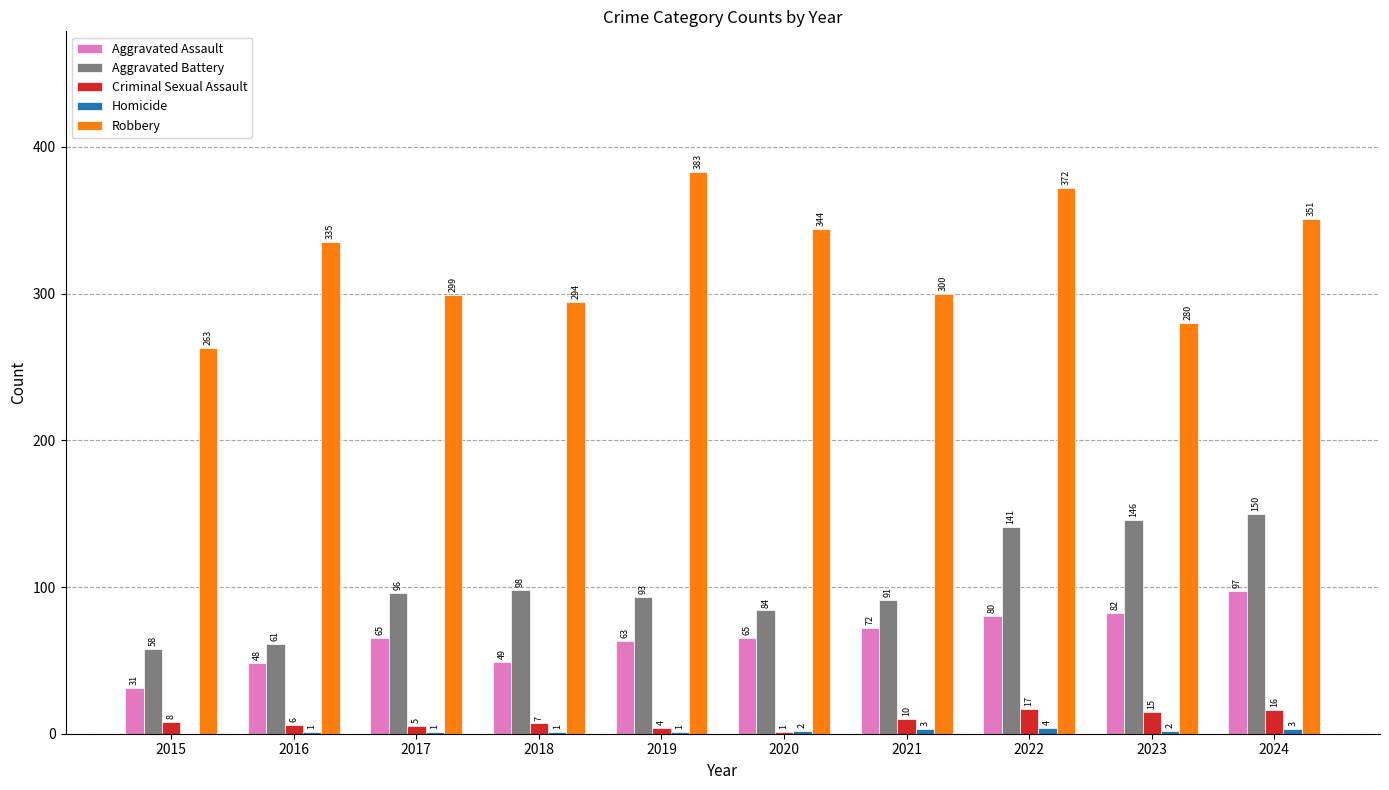

Between 2016 and 2024, which series saw the biggest shift?

Aggravated Battery